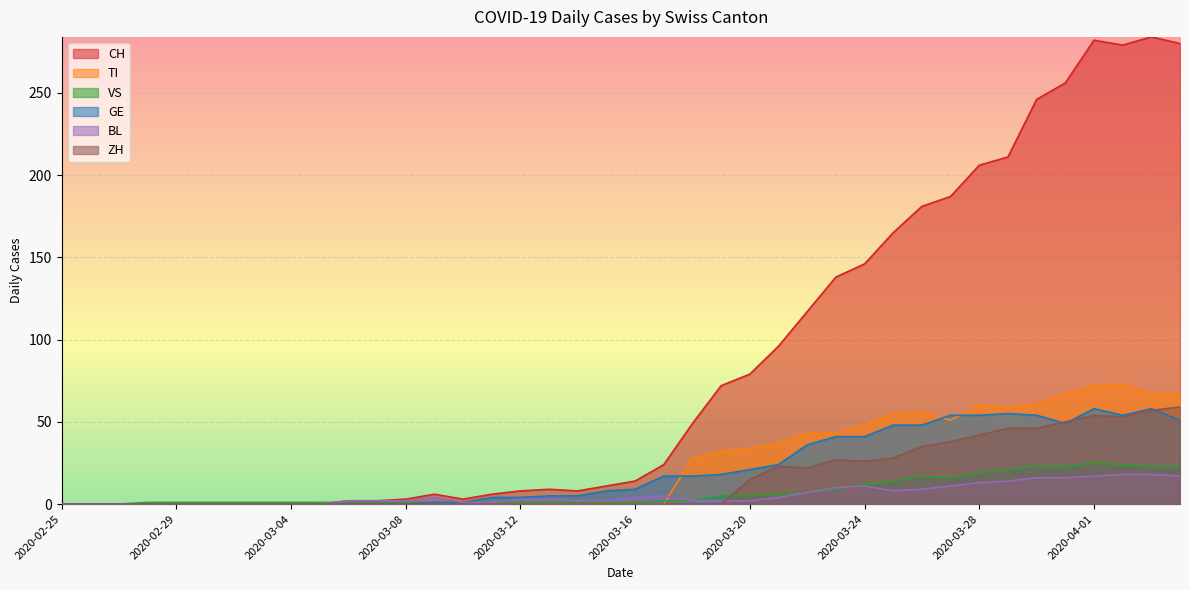

Where do BL and ZH first cross each other?

2020-03-19 and 2020-03-20